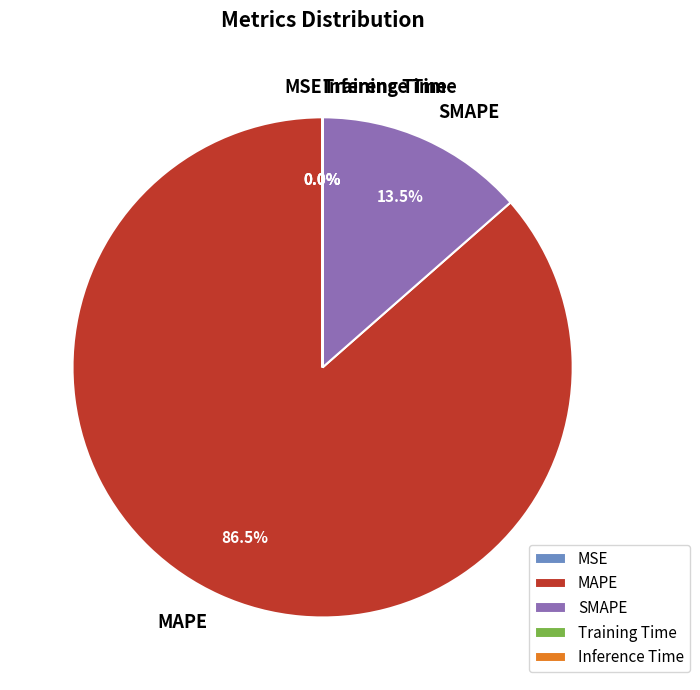

Which slice represents more than half of the pie?

MAPE